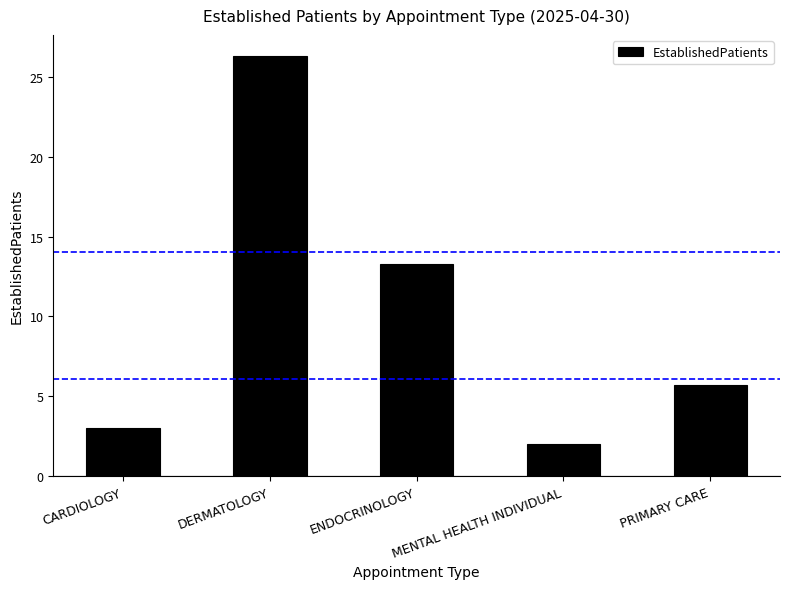

Are the bars grouped side by side (vs. stacked)?

No